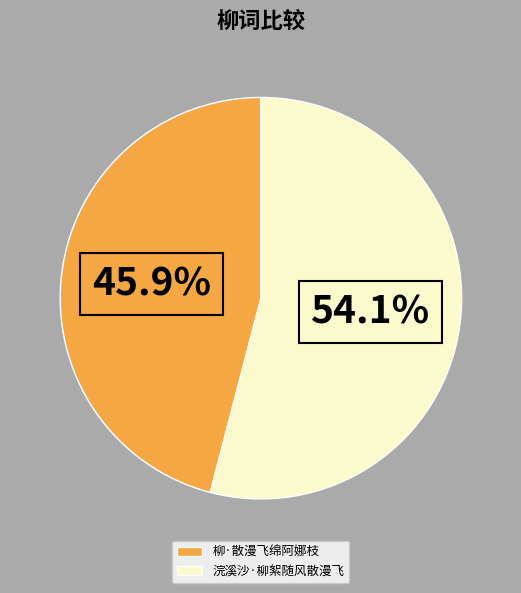

Rank the categories by value from lowest to highest.

柳·散漫飞绵阿娜枝, 浣溪沙·柳絮随风散漫飞